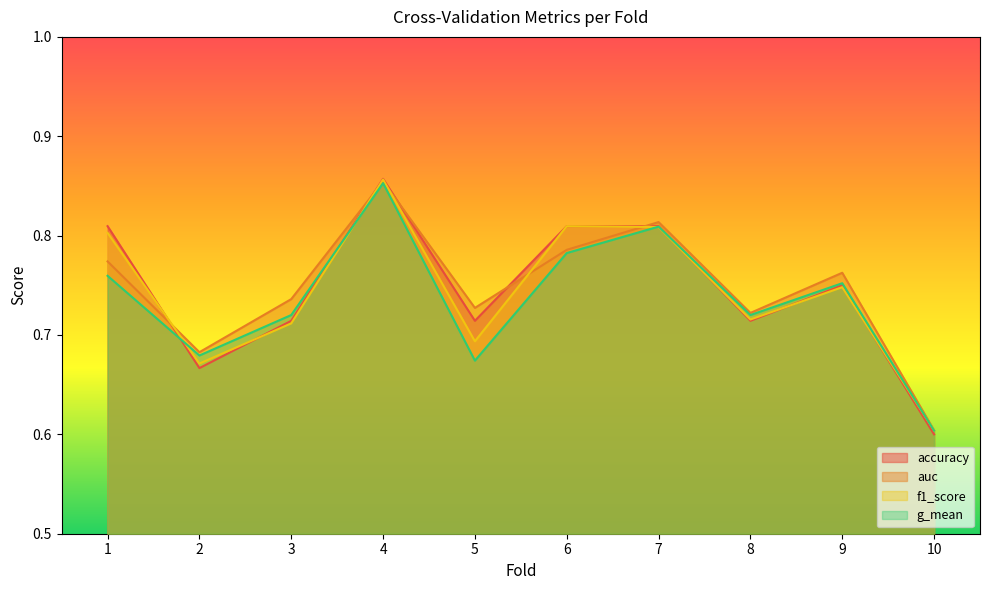

Count the number of data series in this chart.

4